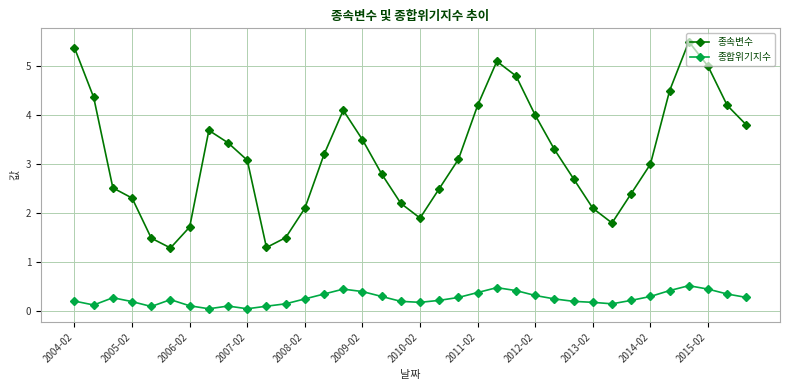

List the series in order of their overall mean, highest first.

종속변수, 종합위기지수